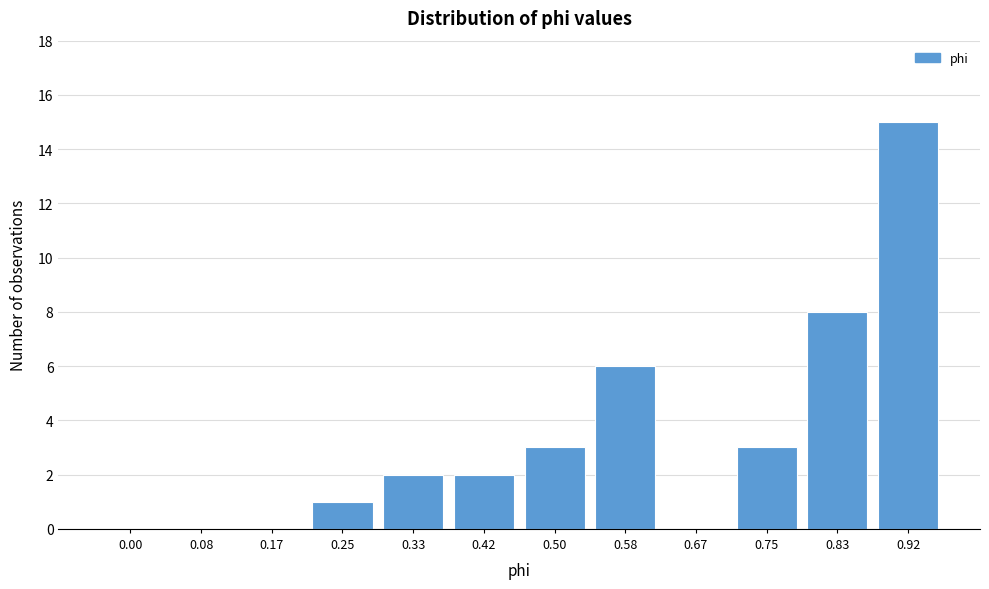

Reading right to left, list all the values displayed in this chart.

0.92=15	0.83=8	0.75=3	0.67=0	0.58=6	0.50=3	0.42=2	0.33=2	0.25=1	0.17=0	0.08=0	0.00=0